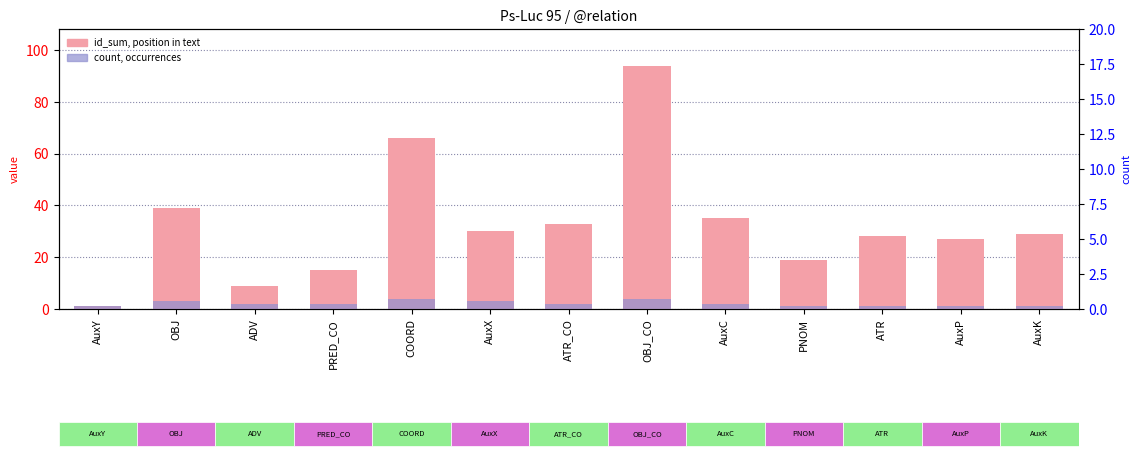

List the series in order of their peak value, highest first.

id_sum (token positions), count (occurrences)